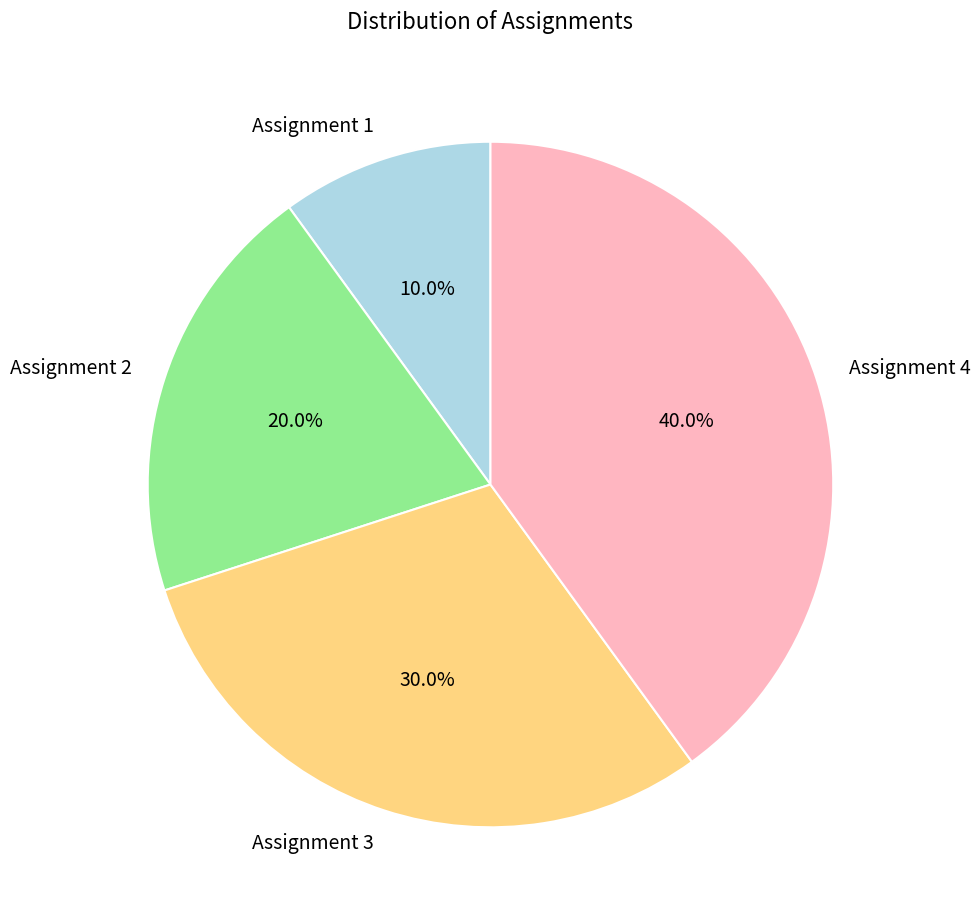

Between Assignment 3 and Assignment 4, which is larger?

Assignment 4